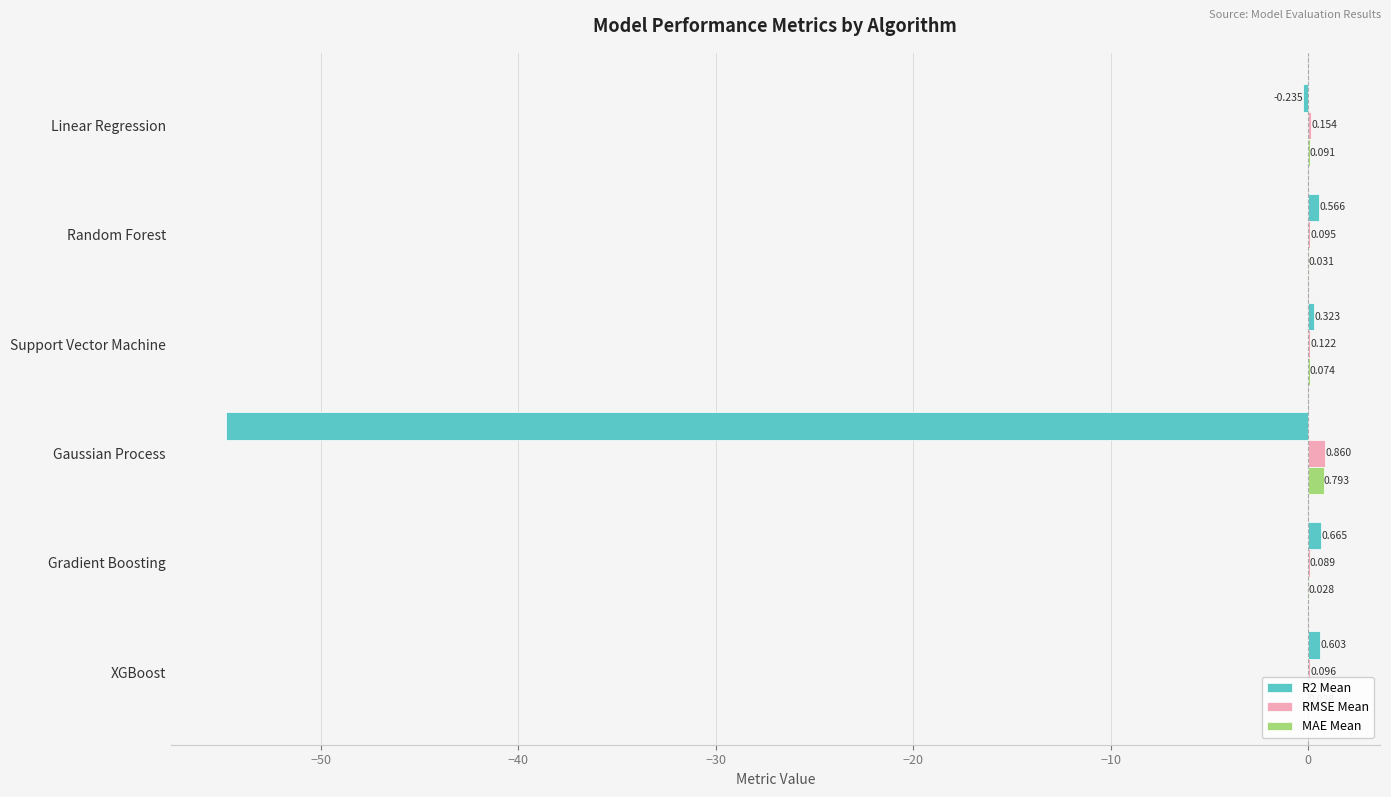

At Gaussian Process, list the series in order from smallest to largest.

R2 Mean, MAE Mean, RMSE Mean